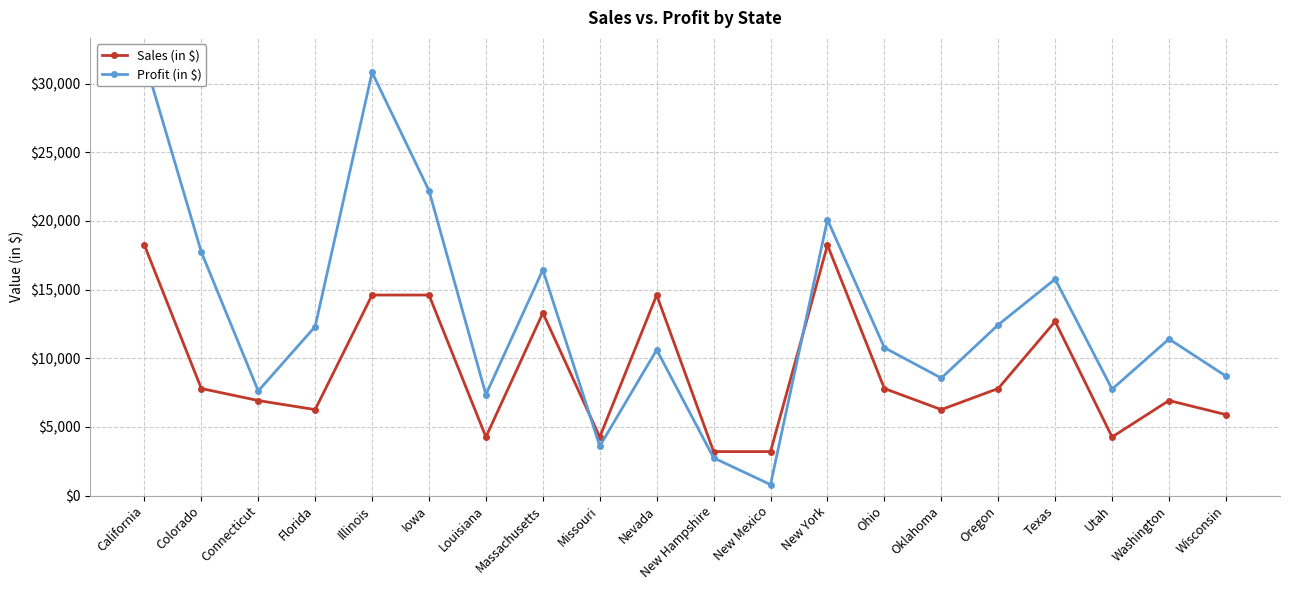

How many intersections are there between Sales (in $) and Profit (in $)?

2